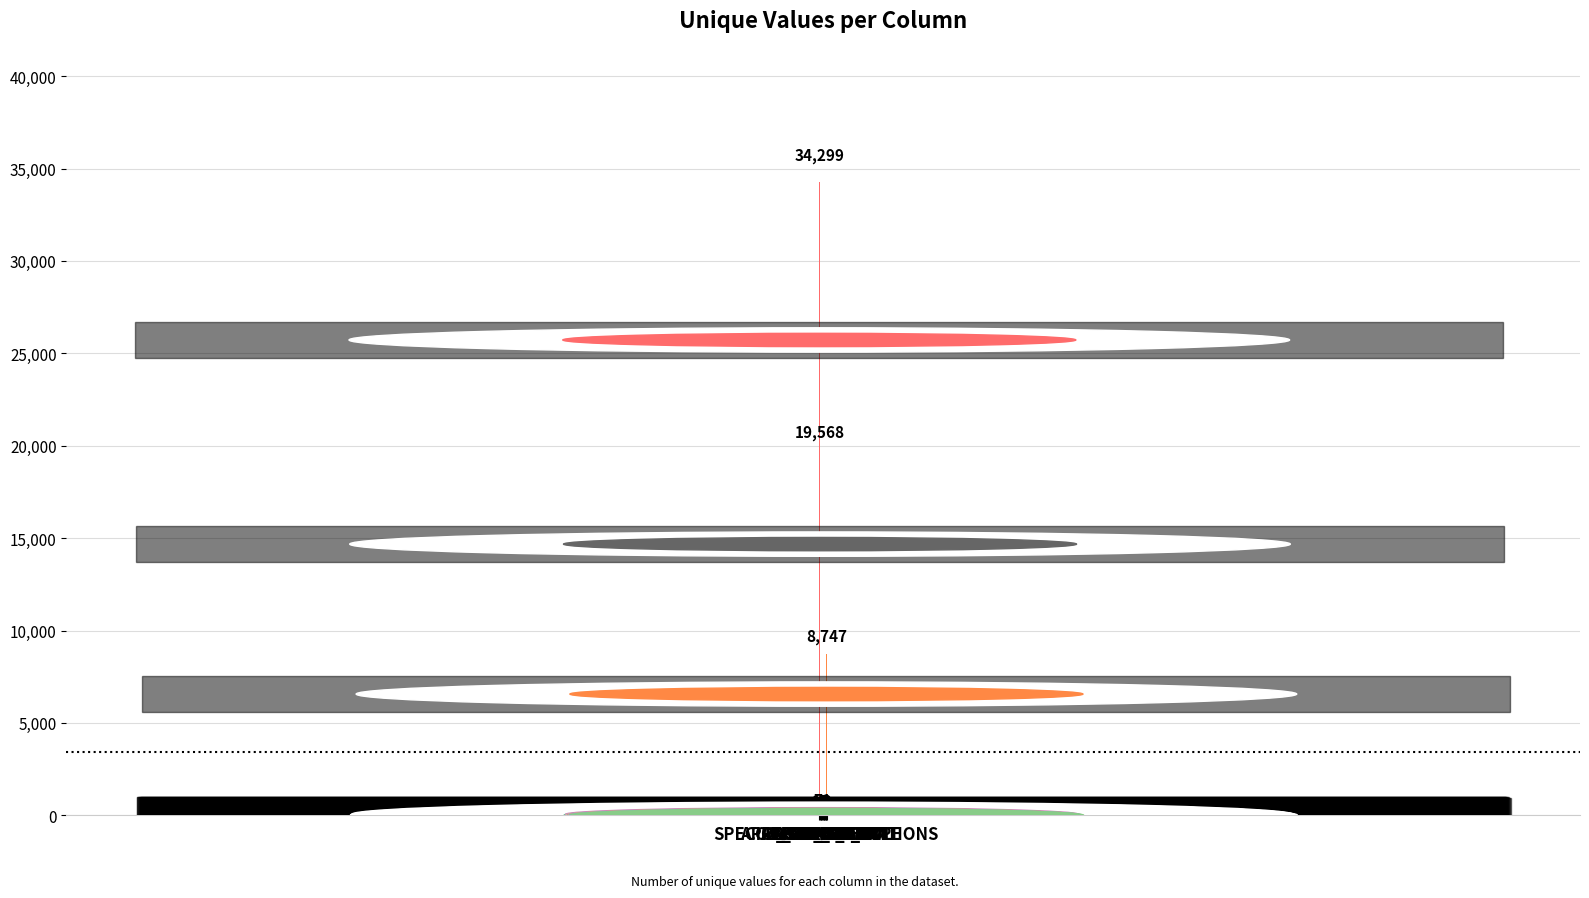

True or false: the data shows 5 at USE_CASE.

True